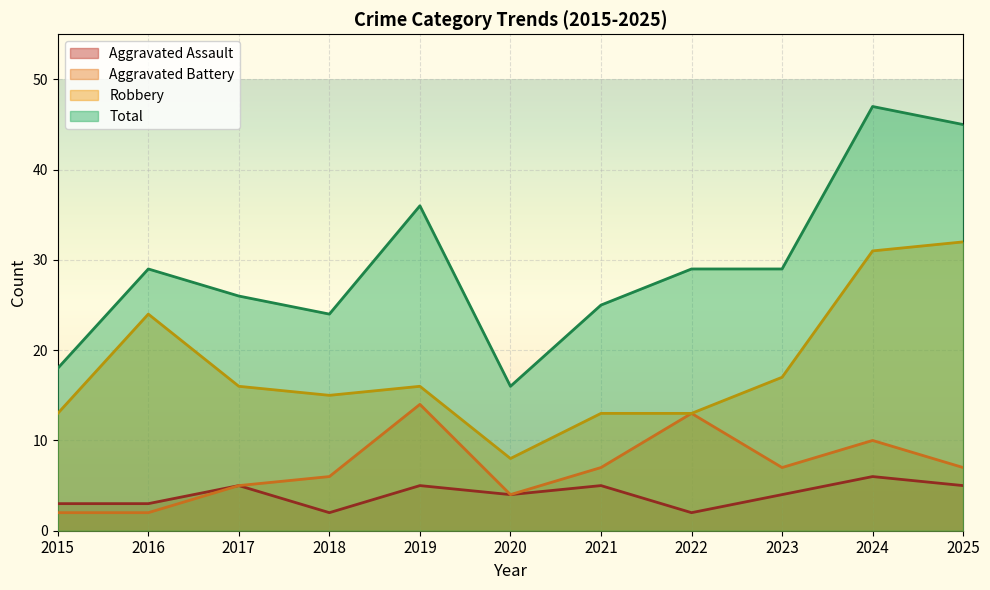

What is the lowest value of the Total series?

16